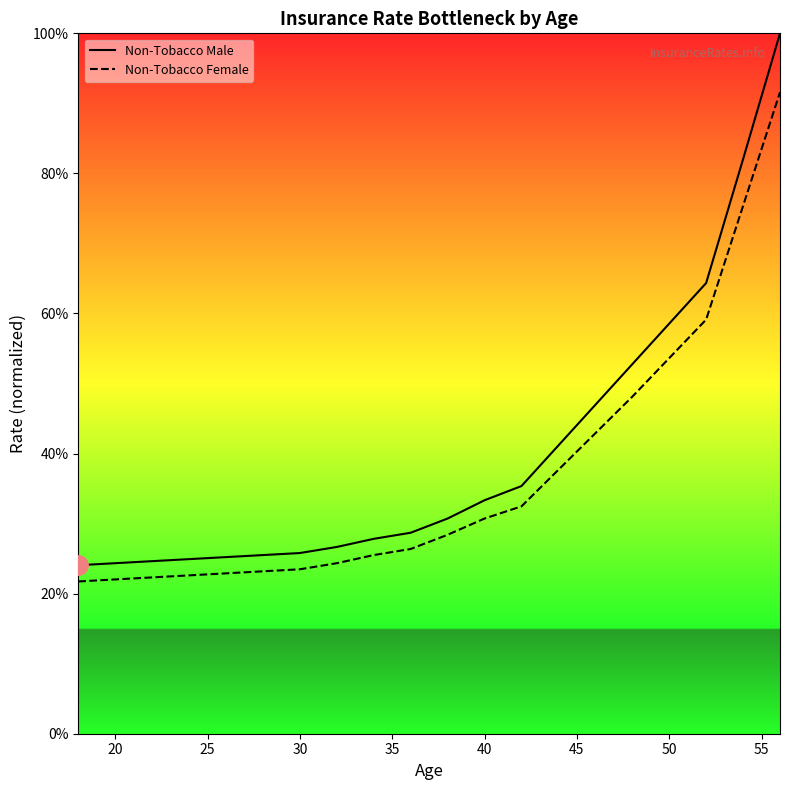

What is the minimum value for Non-Tobacco Male?

0.2